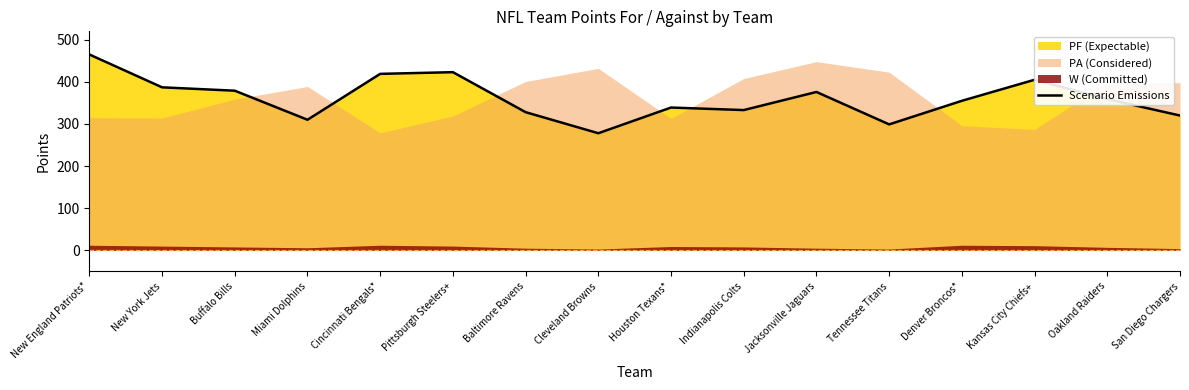

Where is the first local minimum?

Miami Dolphins